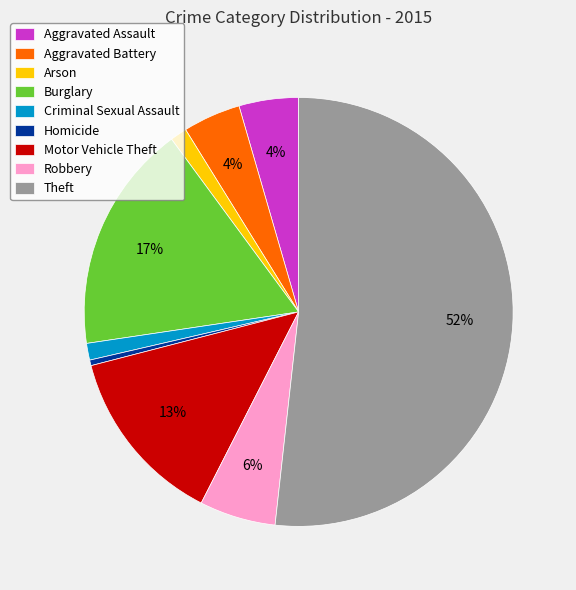

Combined, do Motor Vehicle Theft and Aggravated Assault account for over 50%?

No